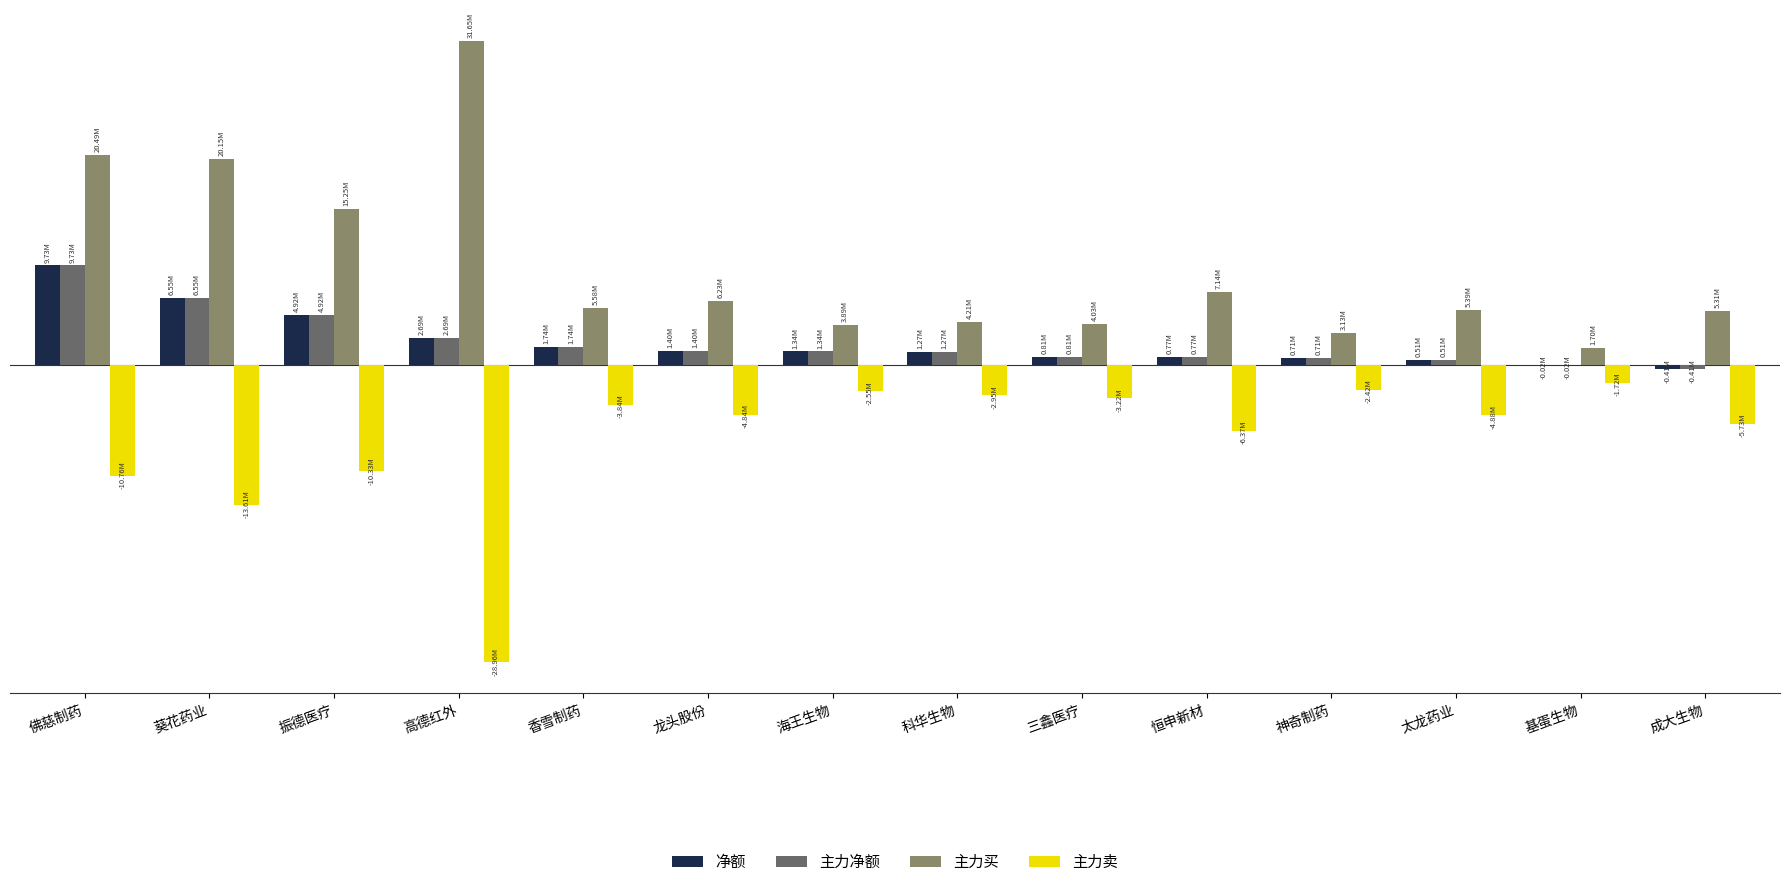

Between 葵花药业 and 振德医疗, which series saw the biggest shift?

主力买